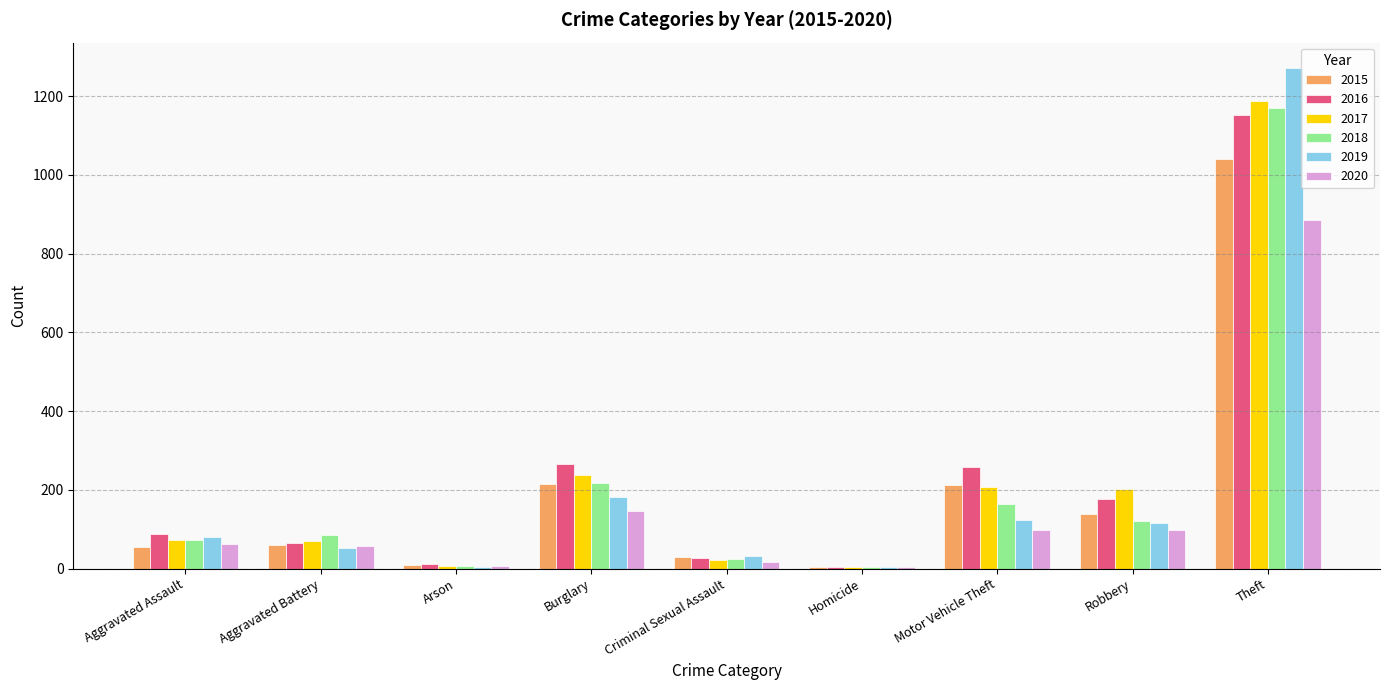

What is the maximum value for 2015?

1041